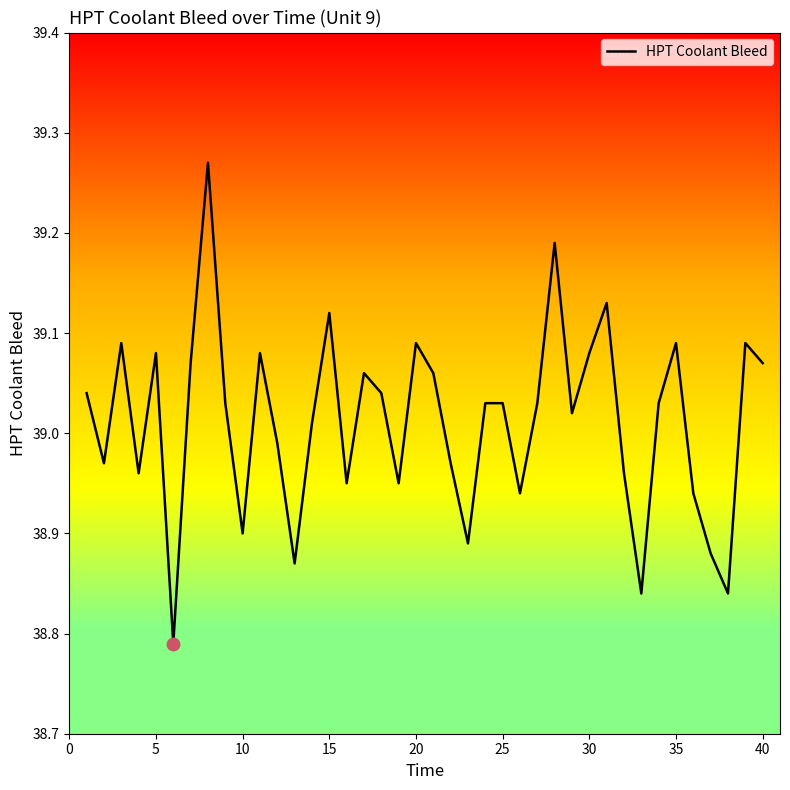

What is the difference between the maximum and minimum values?

0.5